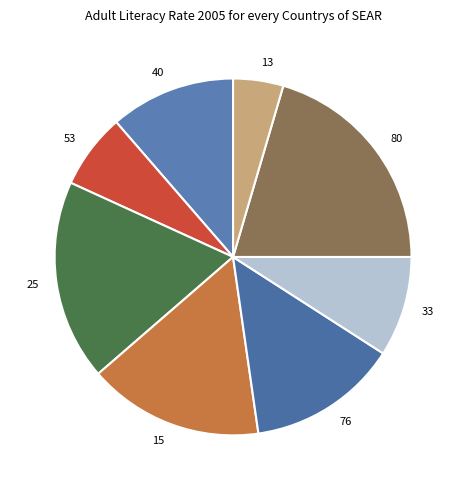

Rank the categories by value from lowest to highest.

13, 53, 33, 40, 76, 15, 25, 80